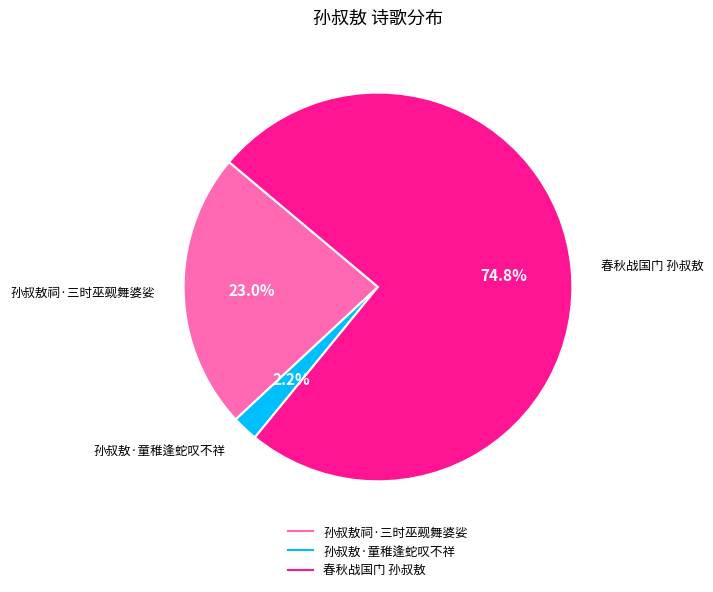

What is the ratio of the value at 孙叔敖·童稚逢蛇叹不祥 to the value at 孙叔敖祠·三时巫觋舞婆娑?

0.1